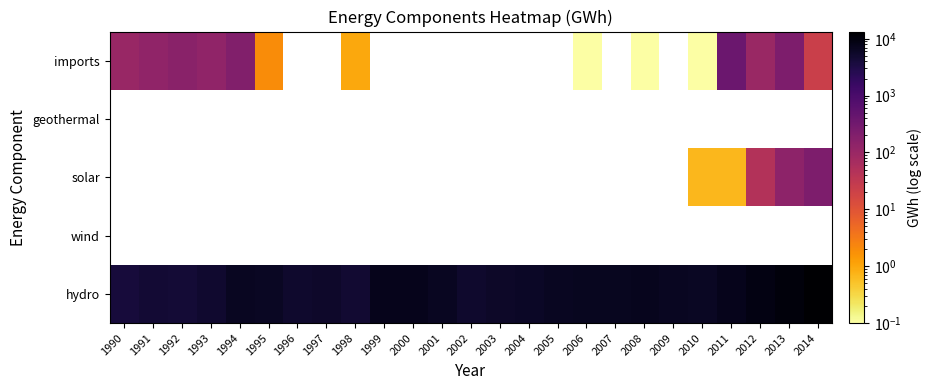

What is the maximum value shown in the chart?

13388.0